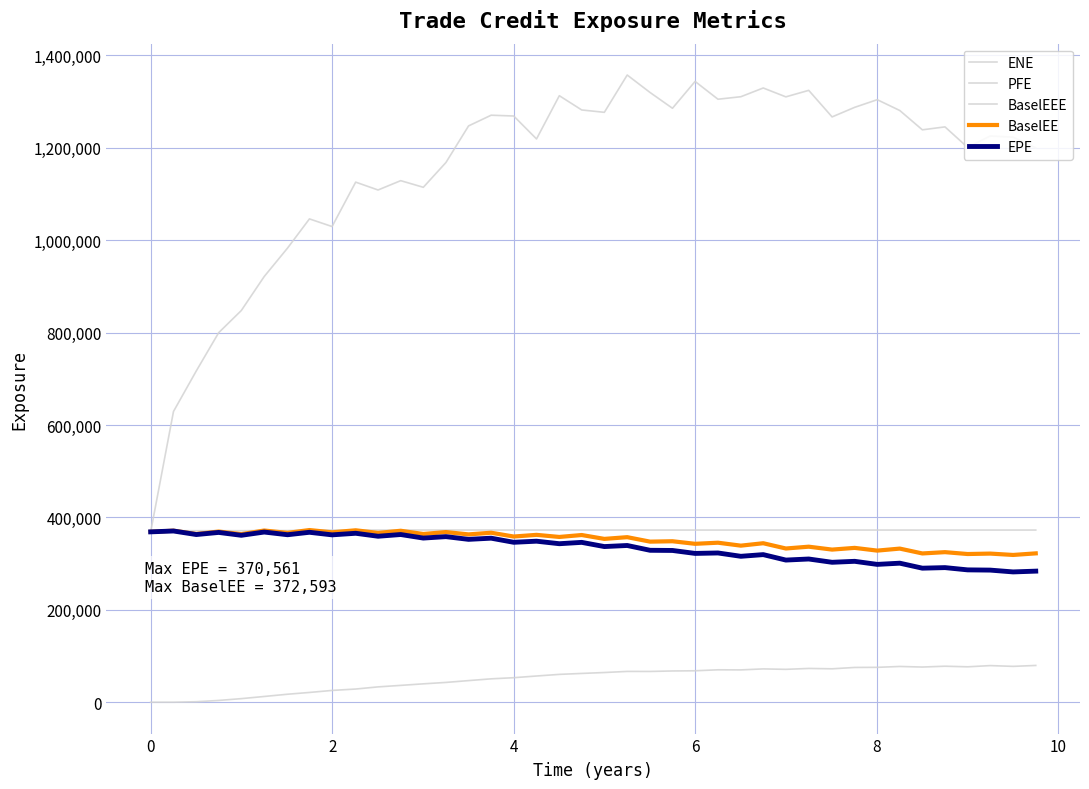

Which series has the largest total across all categories?

PFE